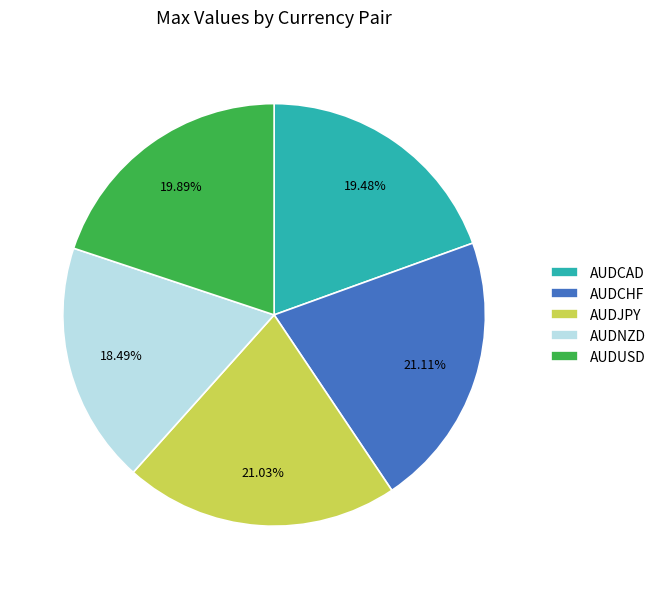

Does any single category account for the majority?

No